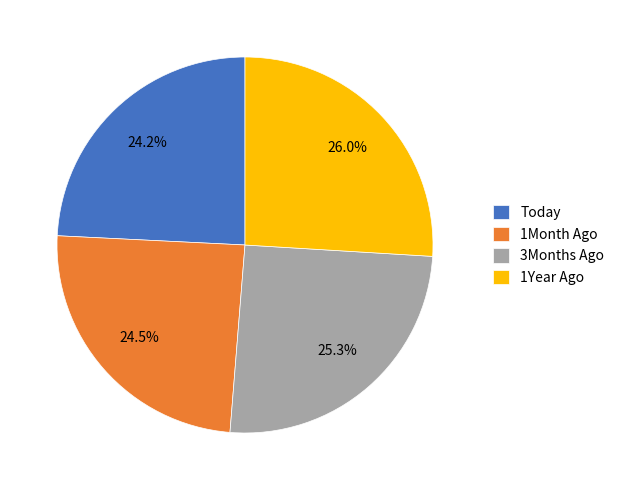

Is there a majority slice in this chart?

No